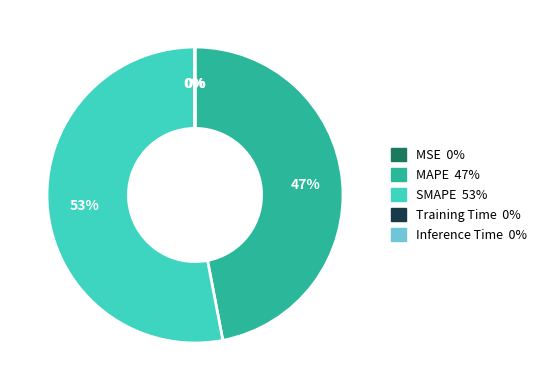

Is it true that MAPE is 53% of the pie?

False